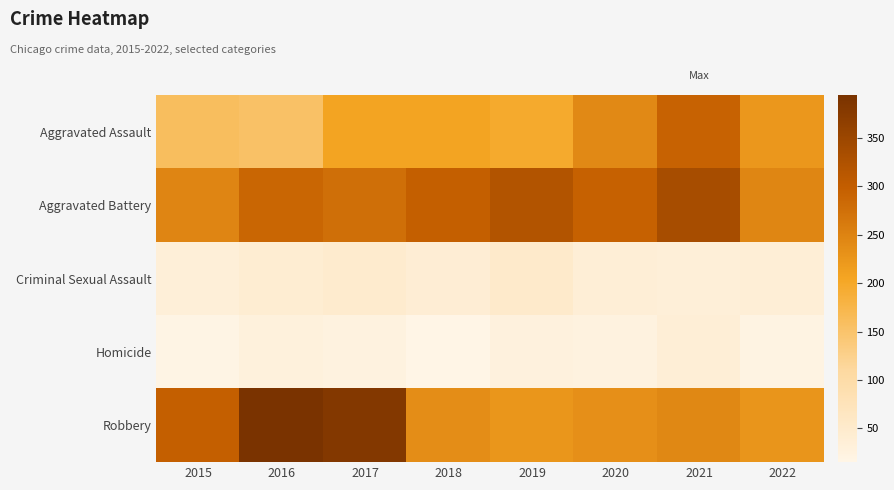

At how many categories does at least one series exceed 296?

6